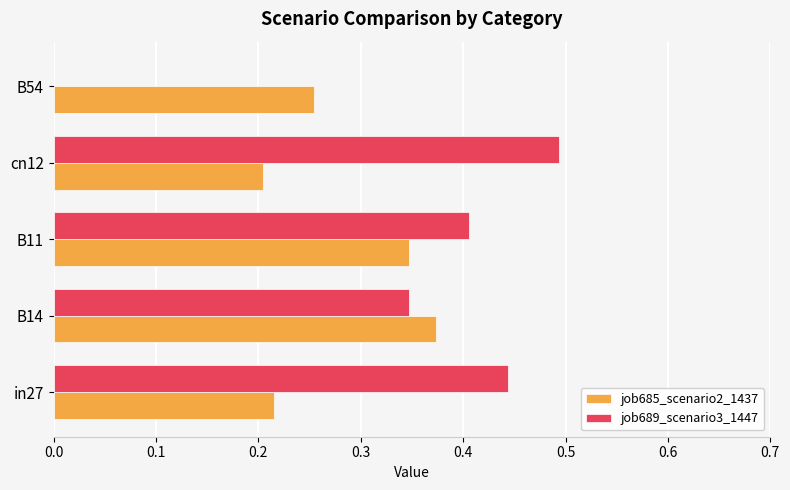

What is the greatest value displayed?

0.5